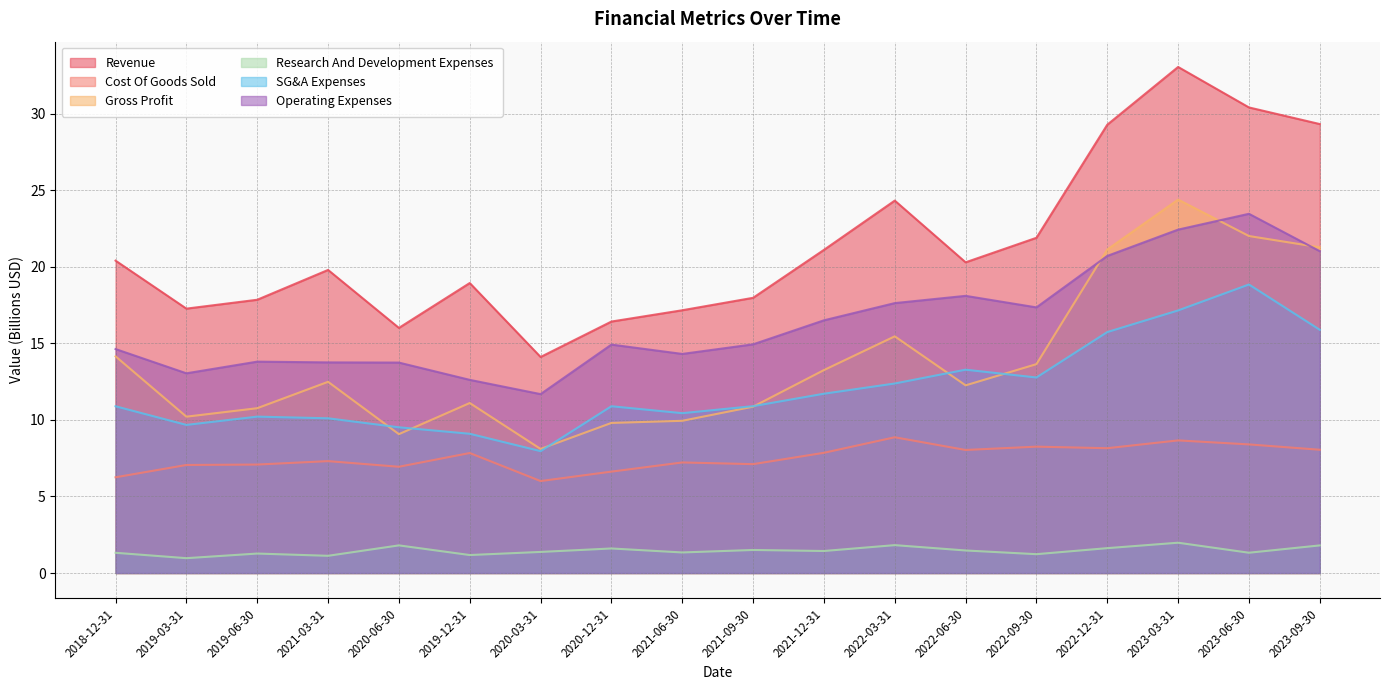

Which label corresponds to the largest value in the chart?

2023-03-31